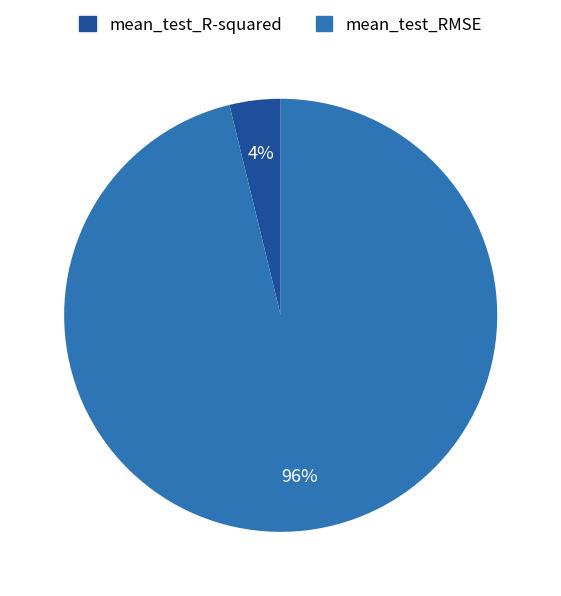

Count the number of slices in the pie.

2